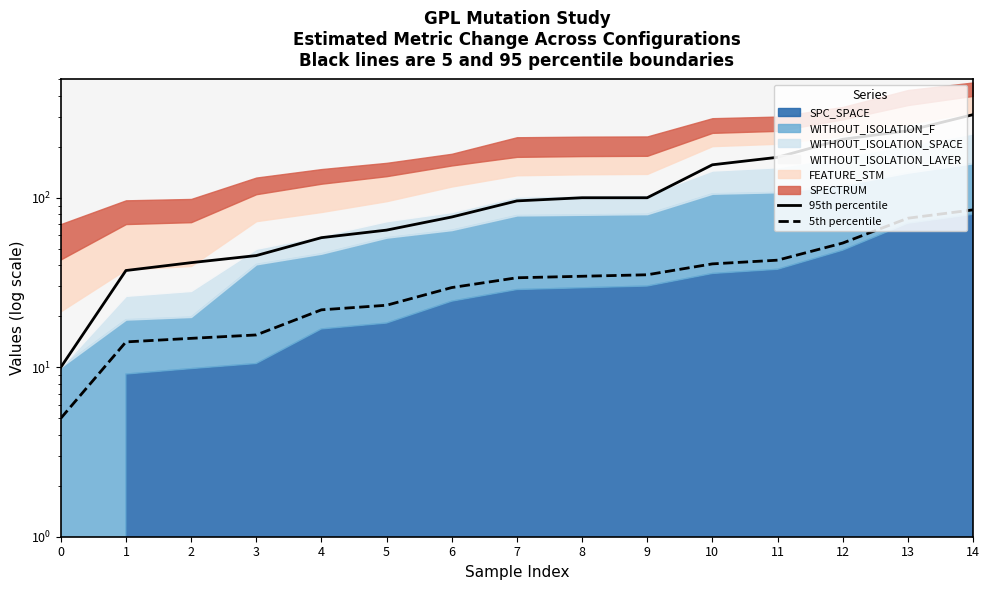

Which series has the widest spread of values?

95th percentile